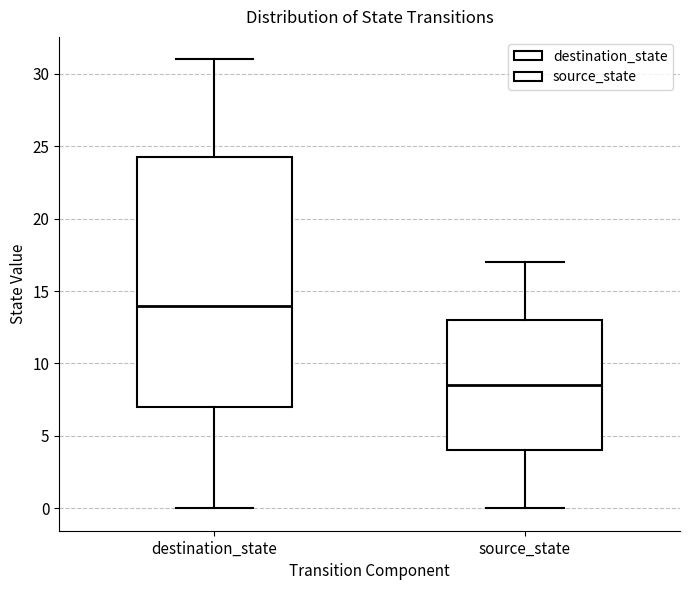

Reading left to right, transcribe this box plot: for each box, give where its median line is, the range the box spans, and where its two whiskers end, as read against the y-axis. The values are not printed on the chart, so give them approximately, as read against the axis.

destination_state: median 14.0, box 7.0 to 24.5, whiskers 0.0 to 31.0
source_state: median 8.5, box 4.0 to 13.0, whiskers 0.0 to 17.0